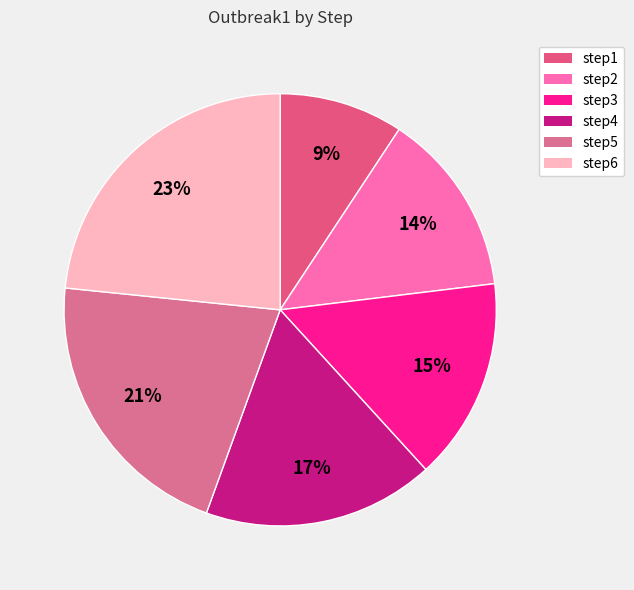

Combined, do step5 and step1 account for over 50%?

No